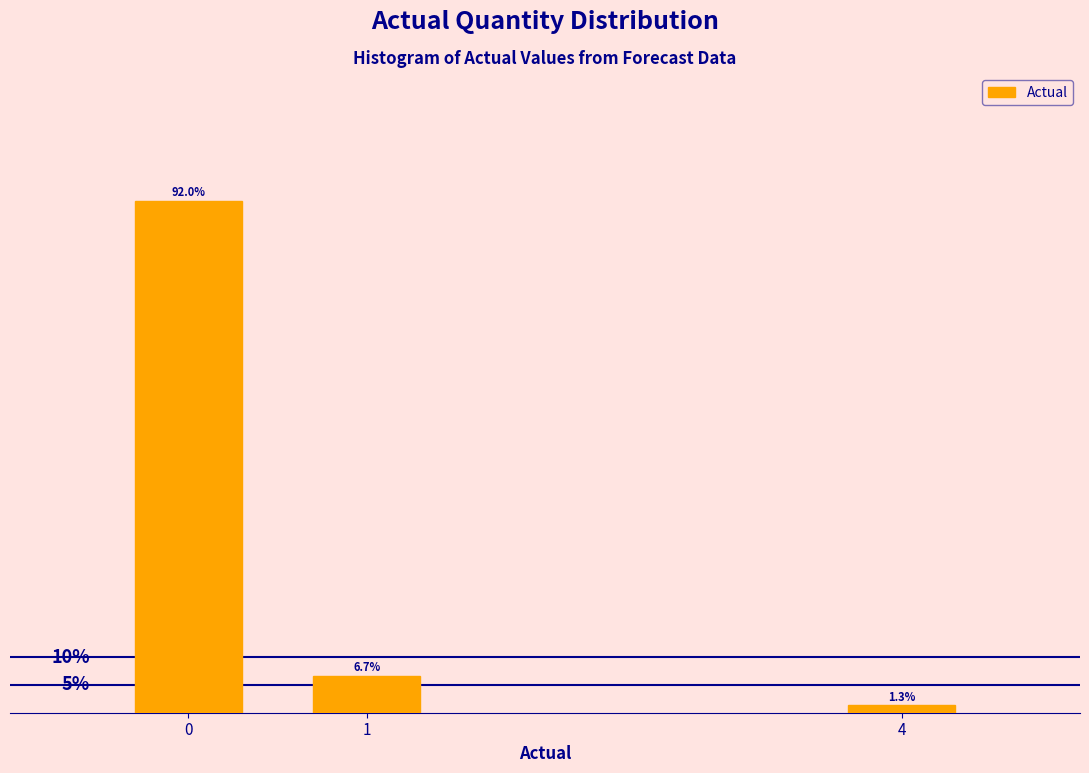

Rank the categories by value from highest to lowest.

0, 1, 4